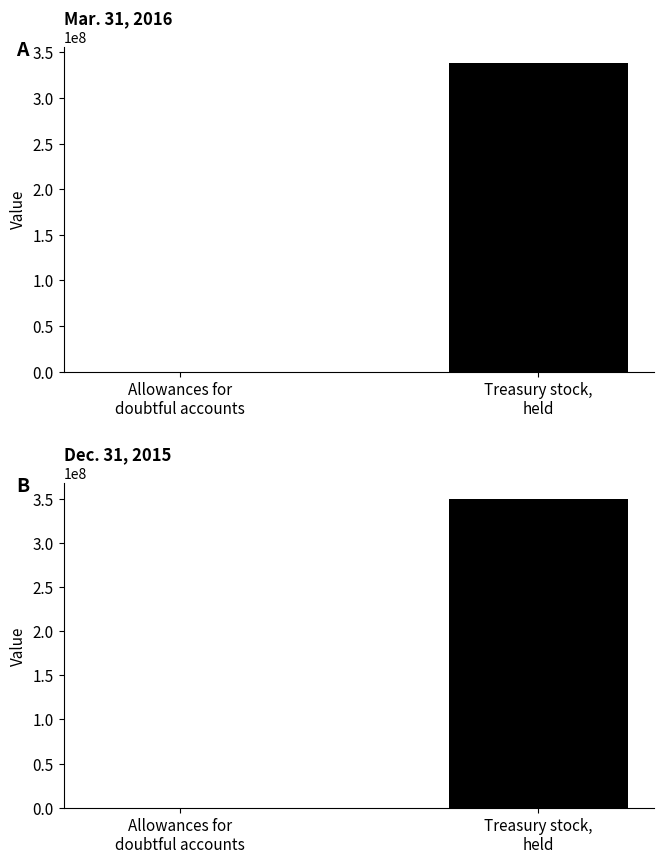

How many bars are there in each group?

2